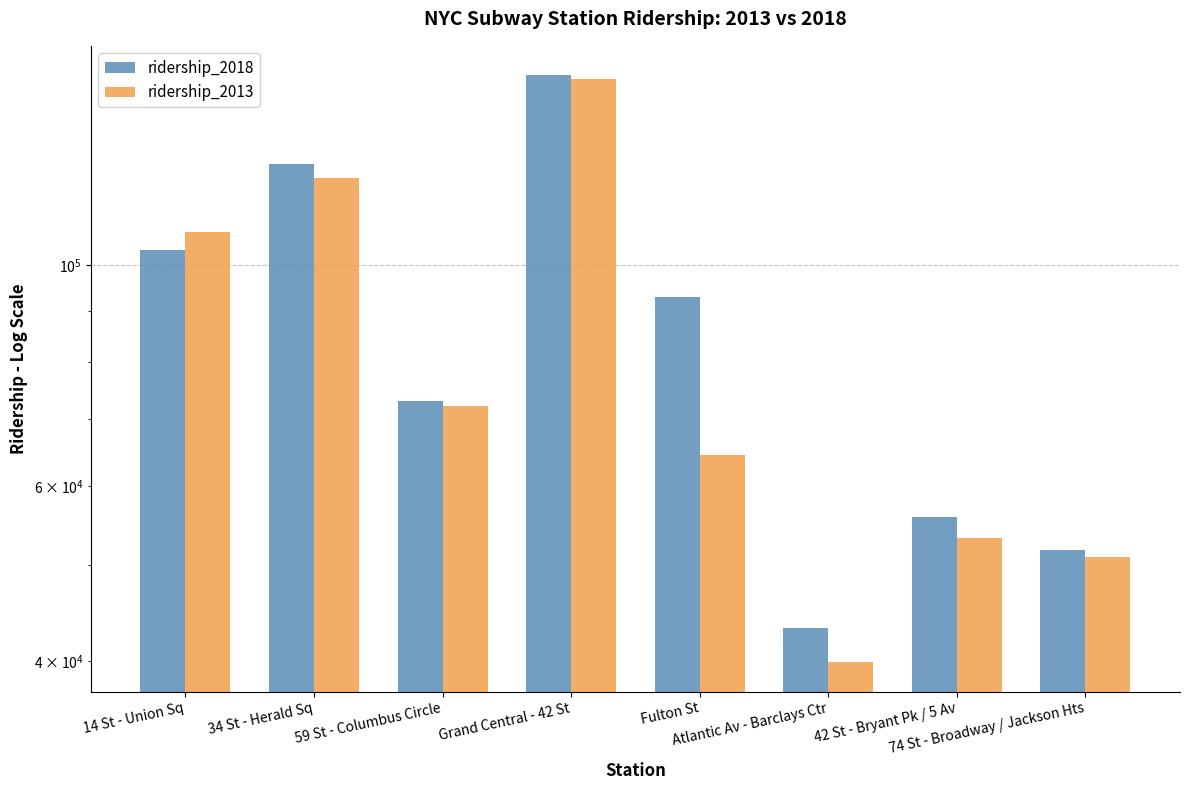

What is the label of the 5th bar from the left?

Fulton St